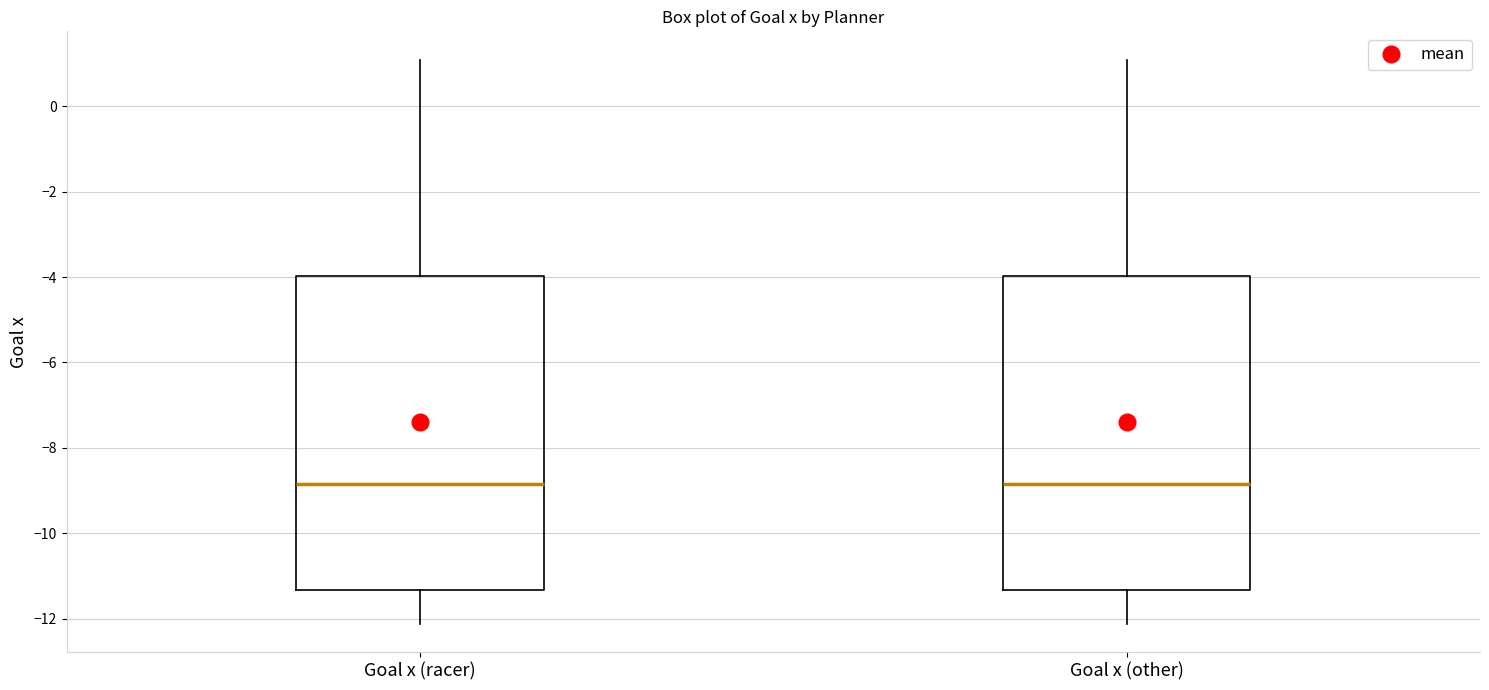

Where does the upper whisker of the box for Goal x (racer) end on the y-axis? The values are not printed on the chart, so give them approximately, as read against the axis.

1.0